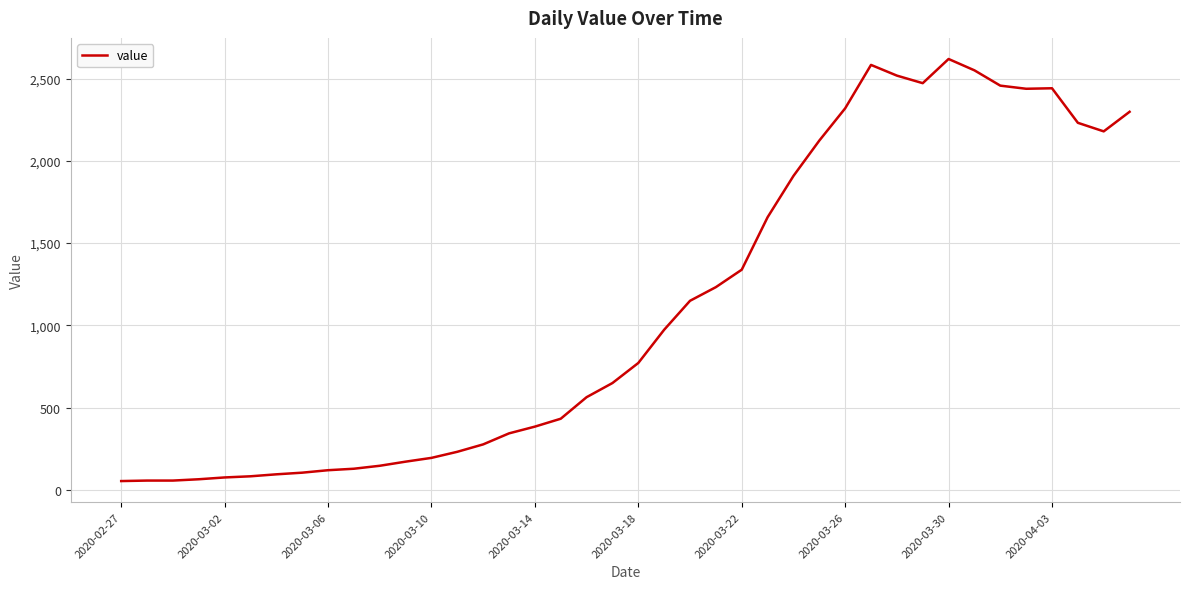

What is the difference between the maximum and minimum values?

2566